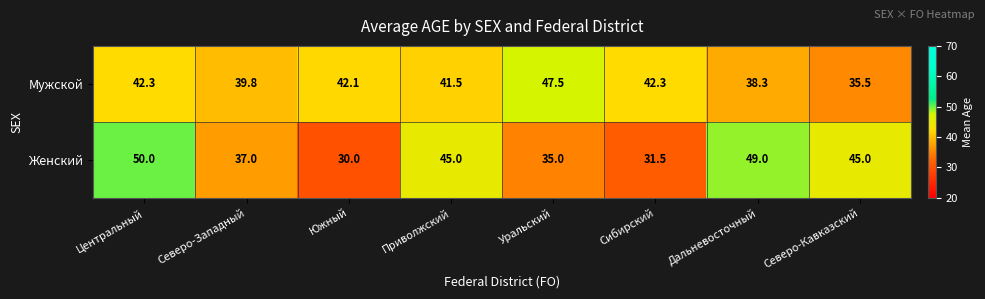

Between Центральный and Северо-Кавказский, which series saw the biggest shift?

Мужской